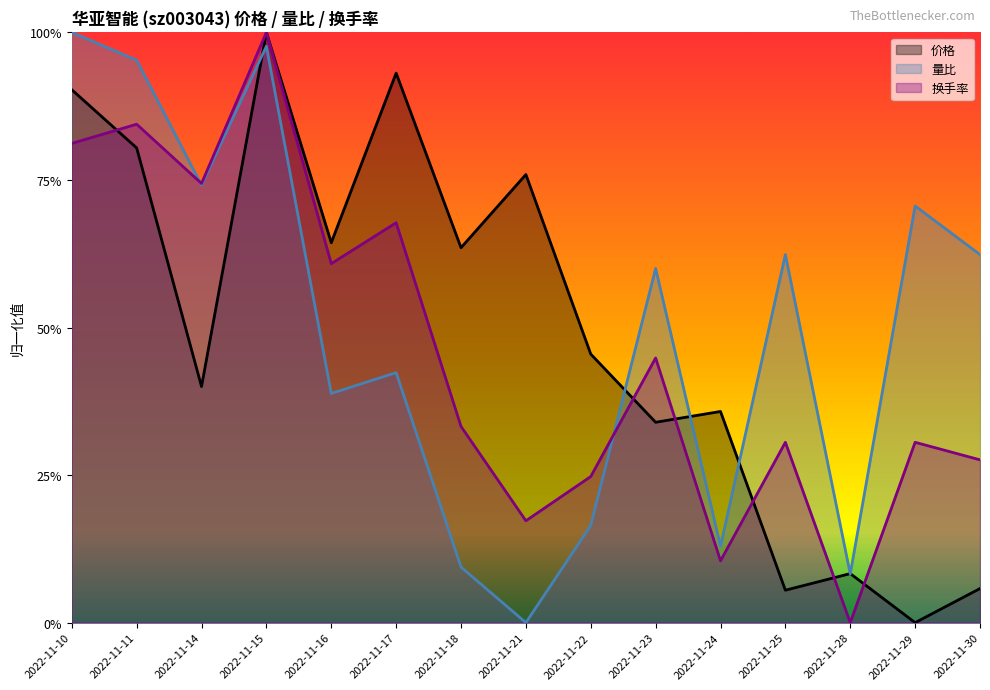

Which category has the highest value in the 量比 series?

2022-11-10